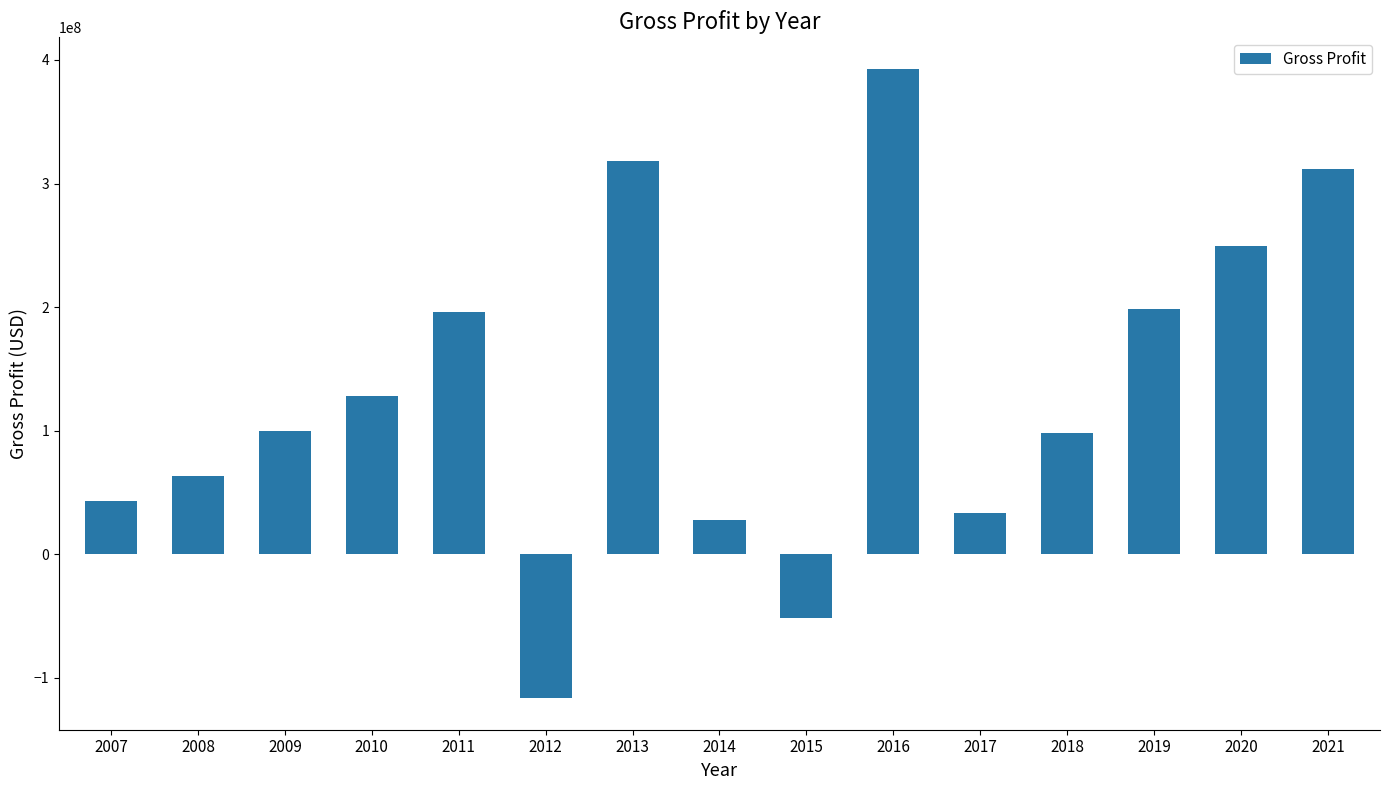

Is it true that the value at 2020 is 249700000?

True